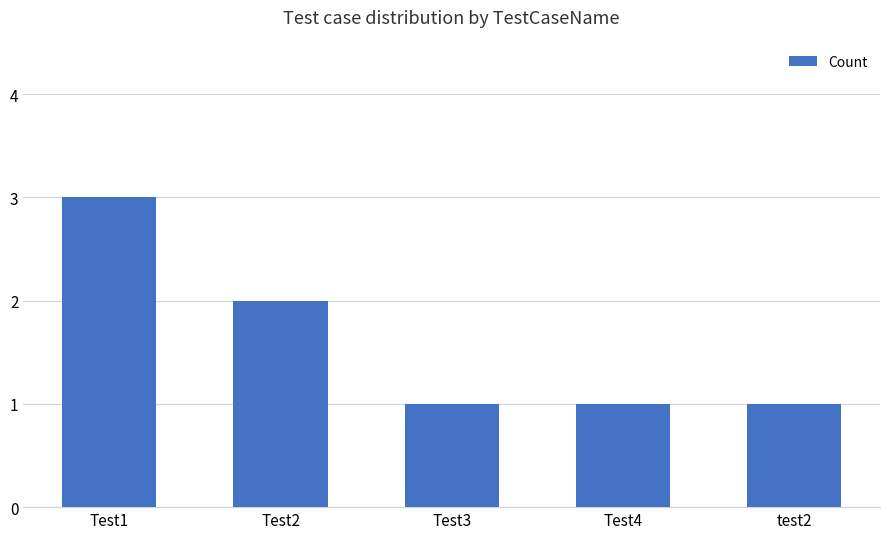

The value at Test2 is 2. True or false?

True